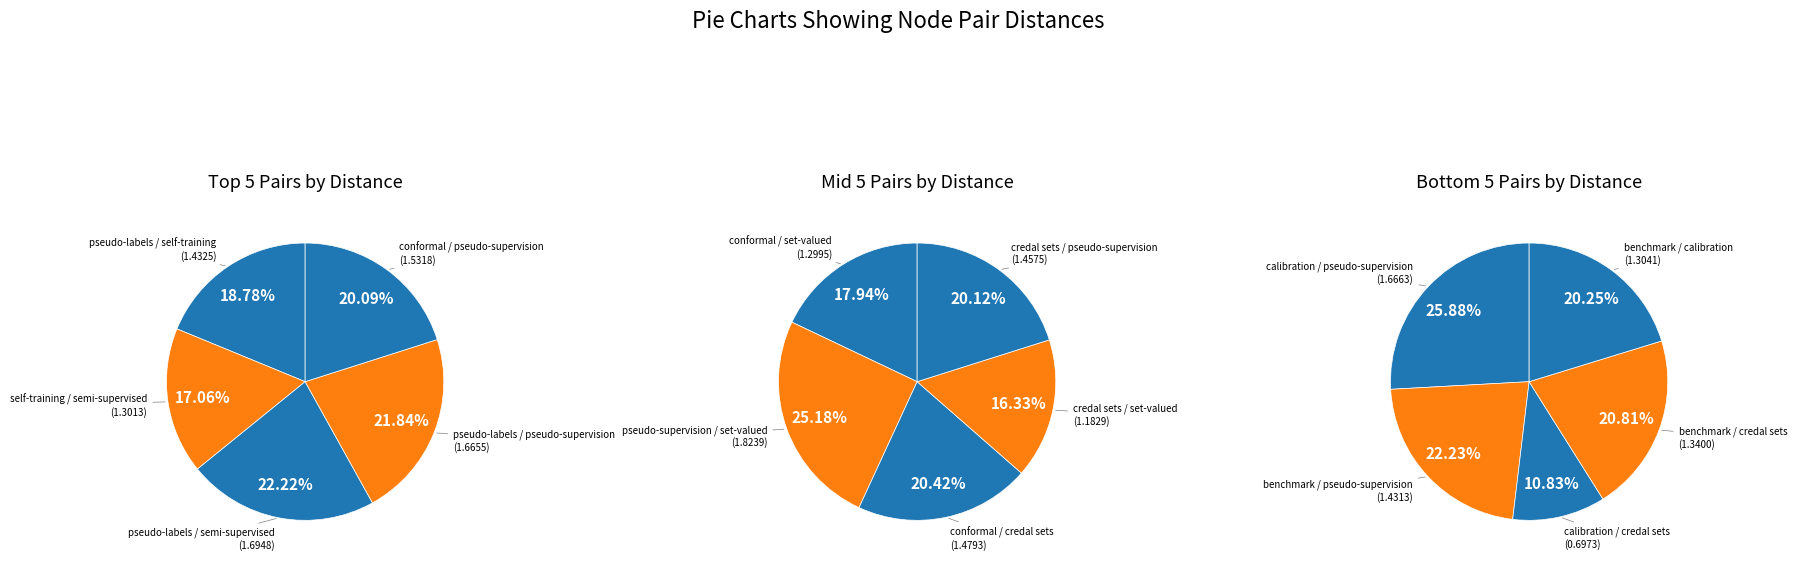

Between calibration / pseudo-supervision and conformal / pseudo-supervision, which is larger?

calibration / pseudo-supervision